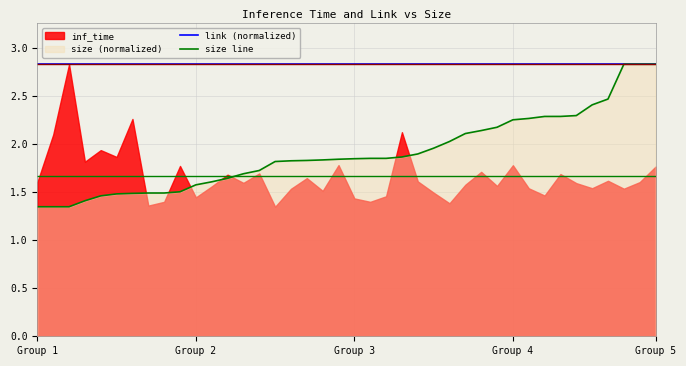

Is the value of link (normalized) at Group 3 greater than the value of size line at 17?

Yes